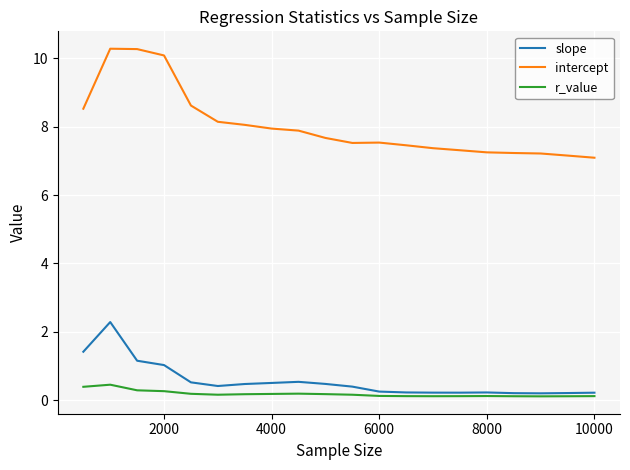

True or false: intercept and r_value intersect in this chart.

False